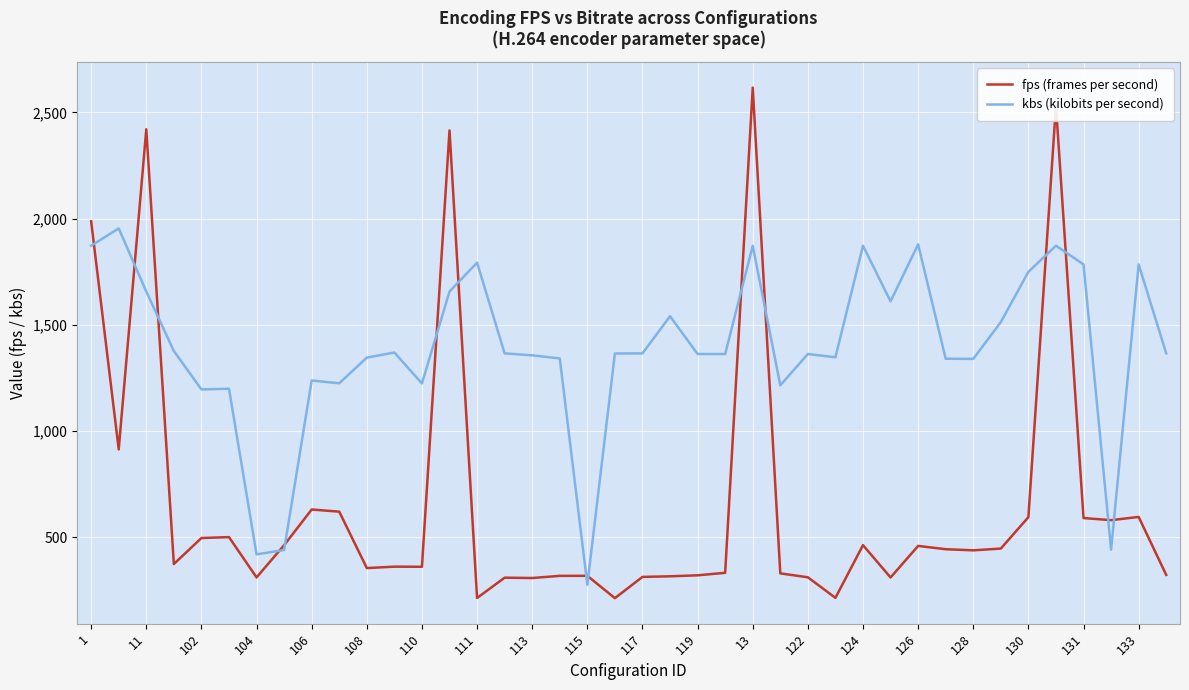

Which series has the widest spread of values?

fps (frames per second)